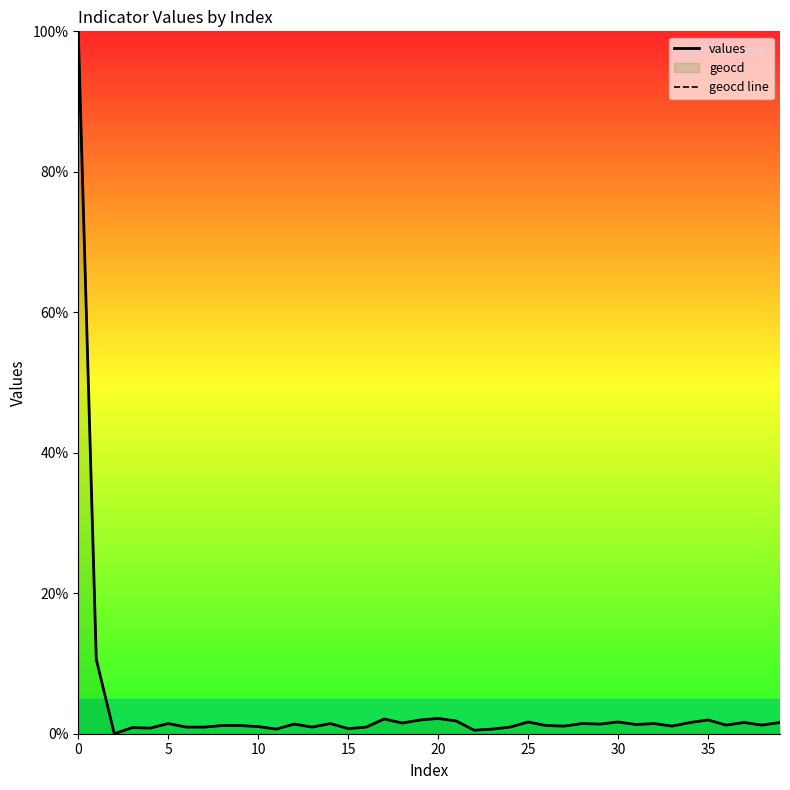

Is it true that values equals 2.9 at 17?

False